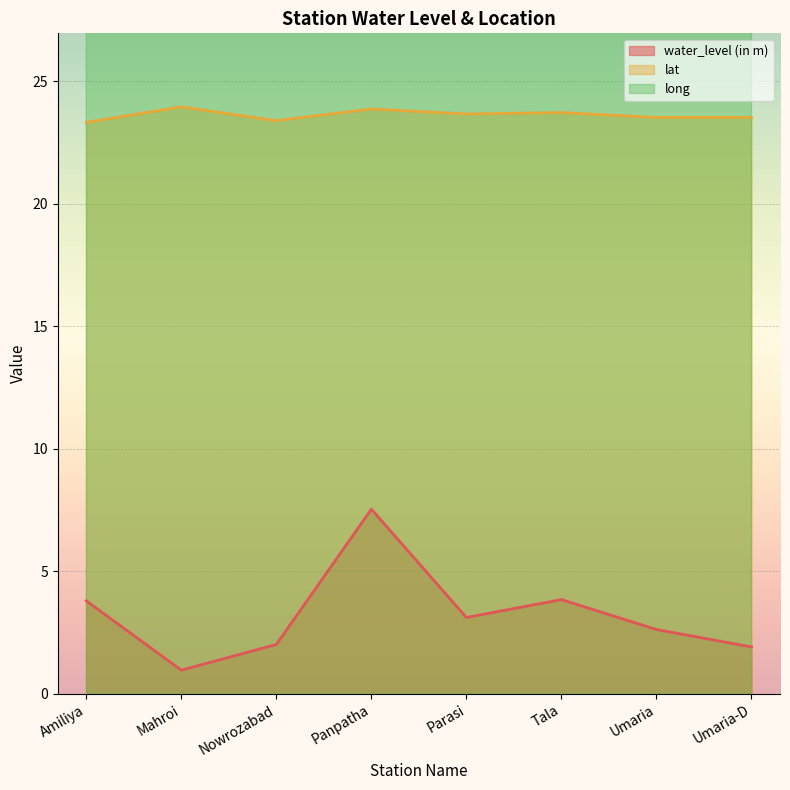

True or false: water_level (in m) and lat intersect in this chart.

False